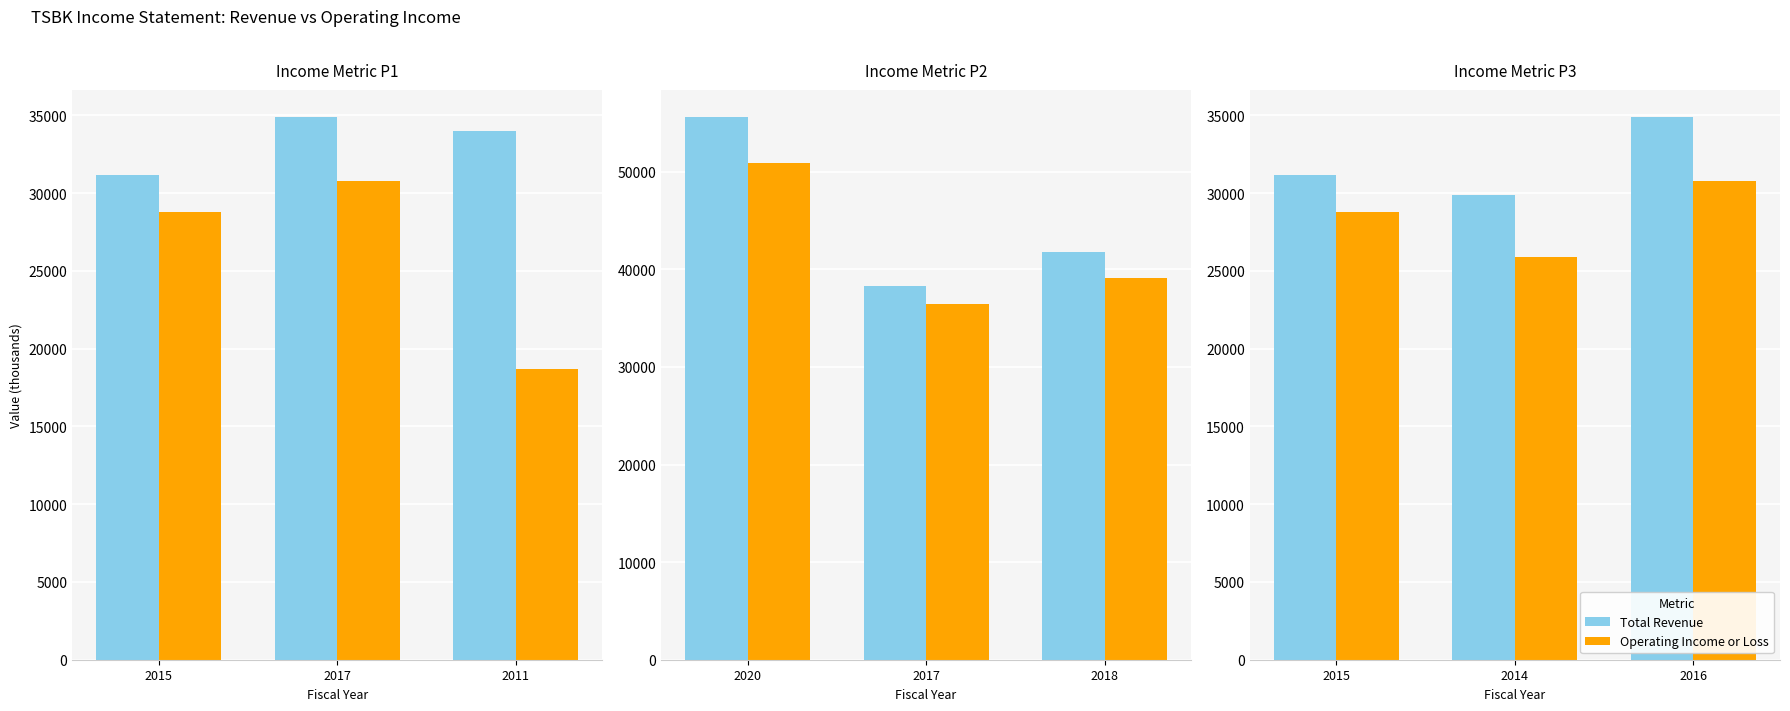

Rank the series by their maximum value, from lowest to highest.

Operating Income or Loss, Total Revenue